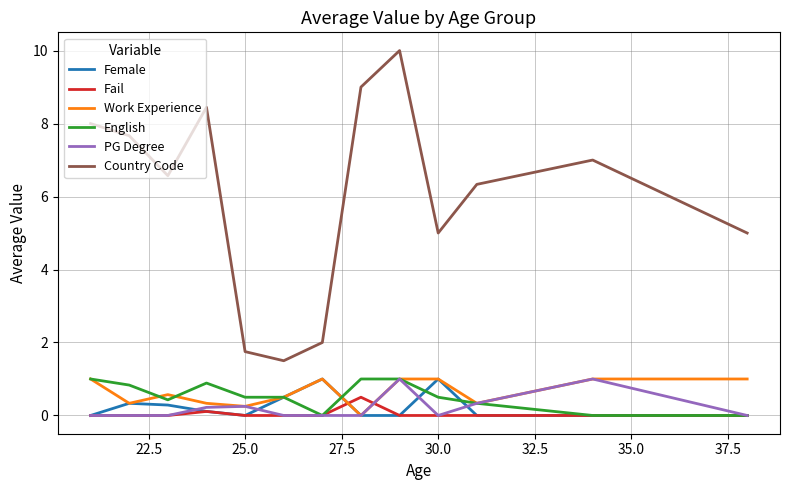

Which series has the largest total across all categories?

Country Code